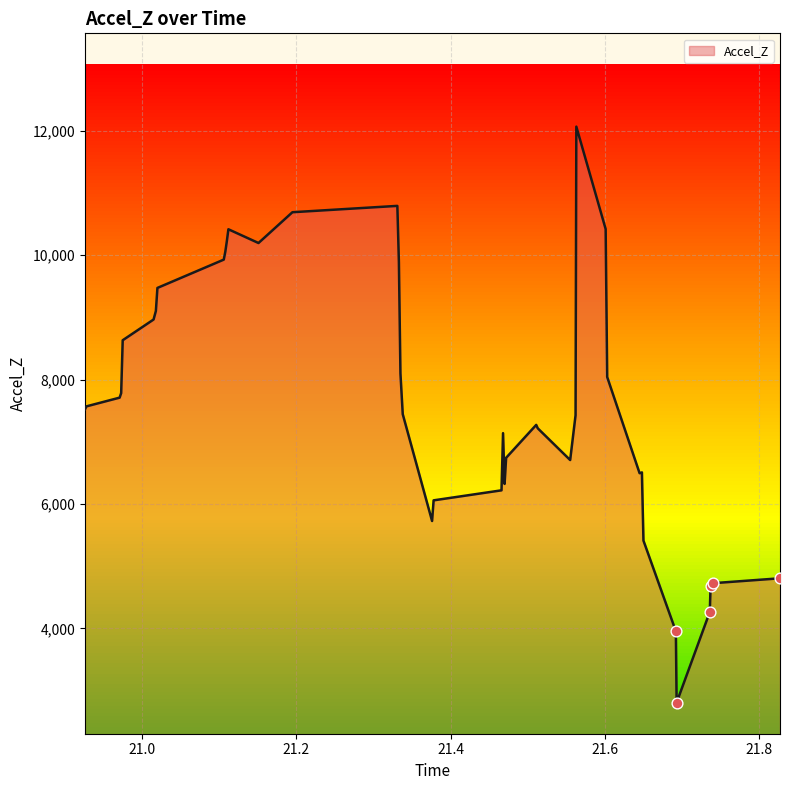

What is the difference between the maximum and minimum values?

9260